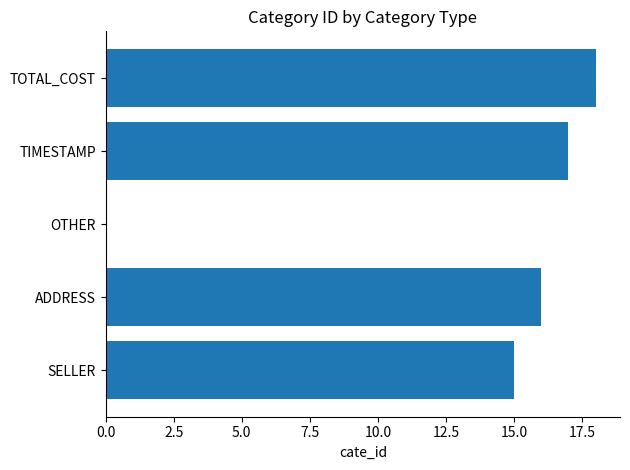

Are the bars horizontal?

Yes